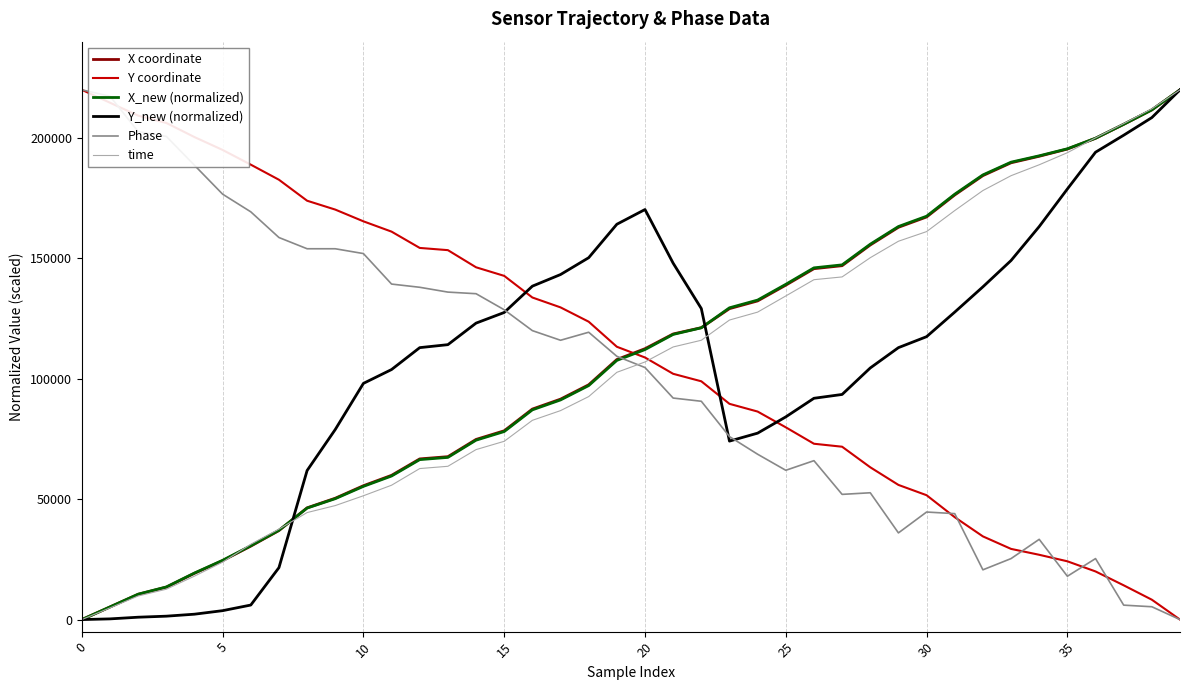

What is the maximum value for time?

220000.0